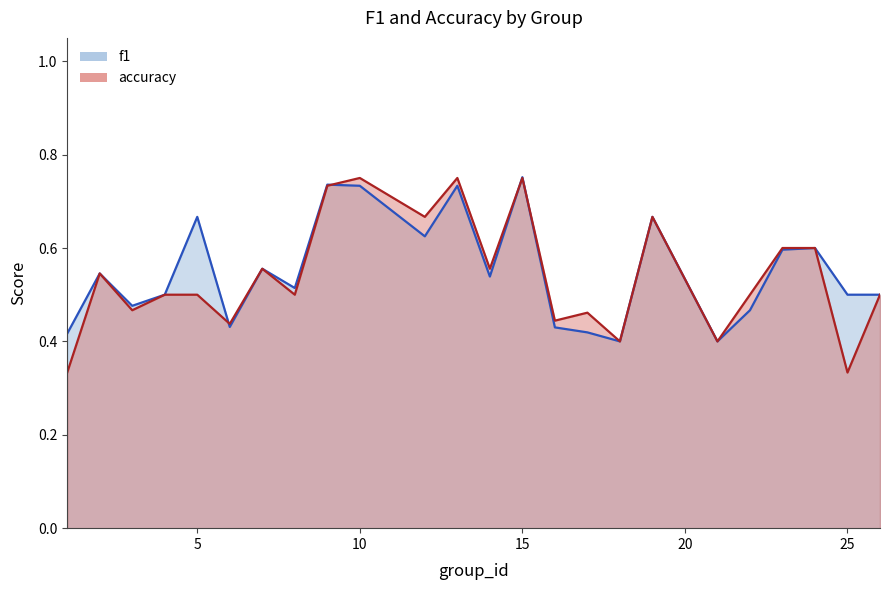

Between 6 and 7, which series saw the biggest shift?

f1